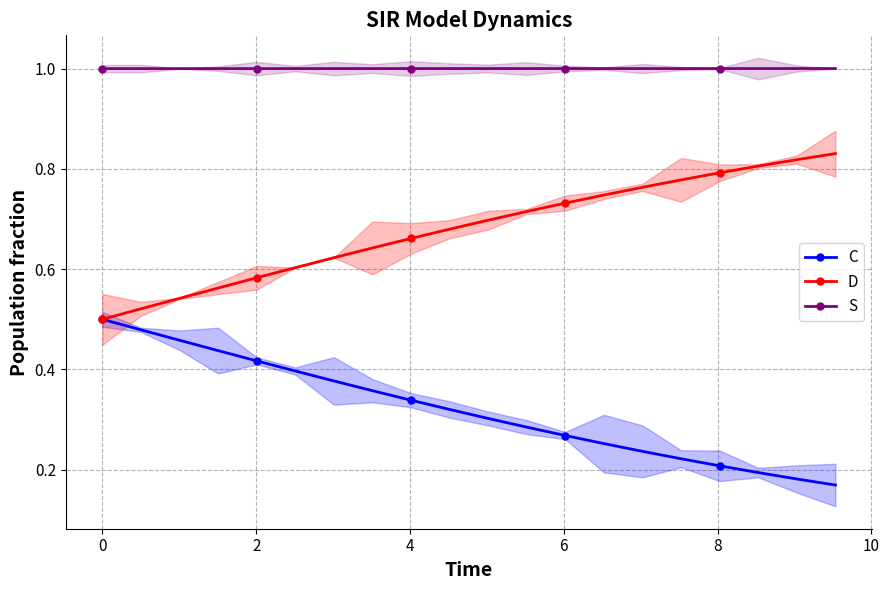

True or false: D and S intersect in this chart.

False